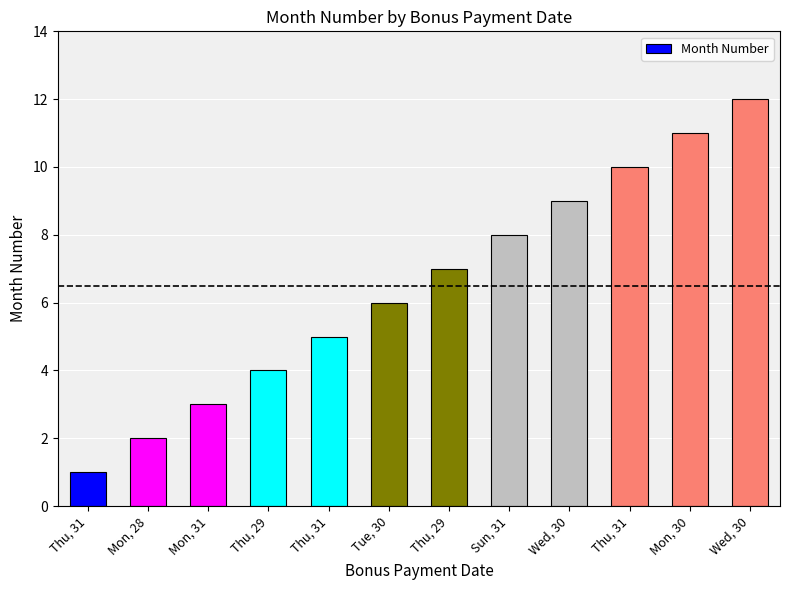

The value at Thu, 29 is 3. True or false?

False